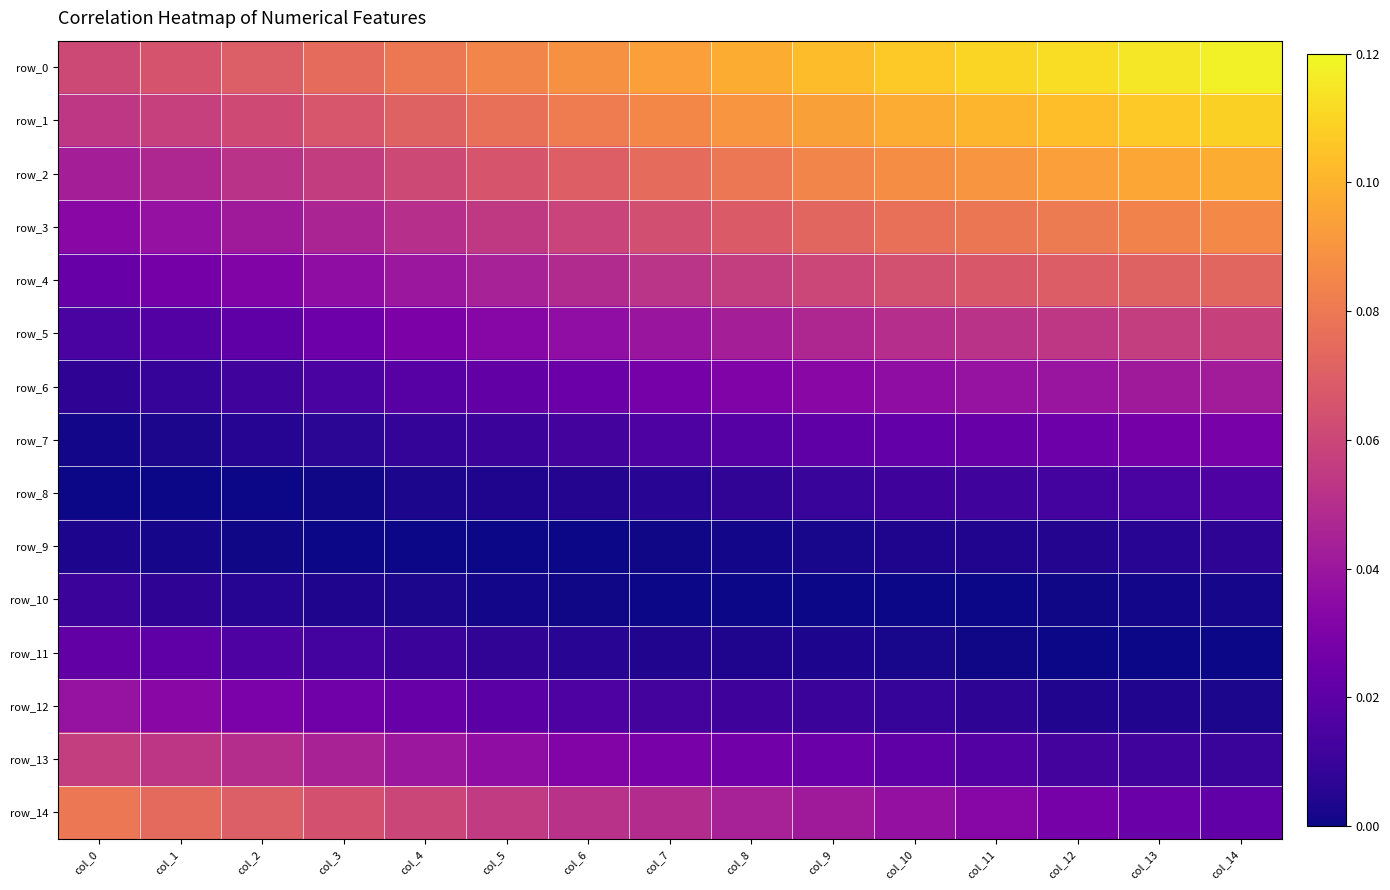

How many positive values does the row_11 series have?

12